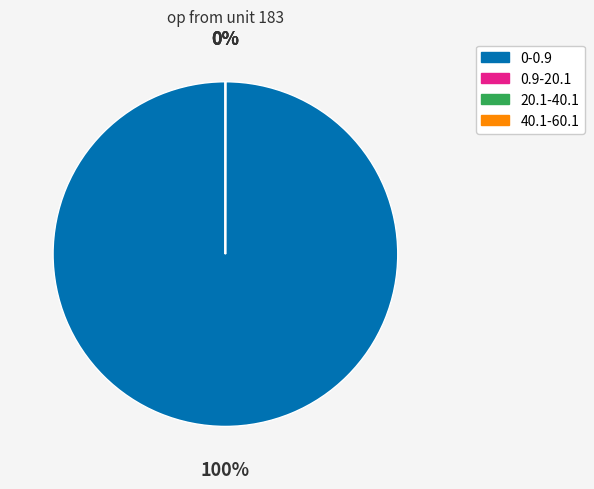

Is it true that 0-0.9 is 100% of the pie?

True